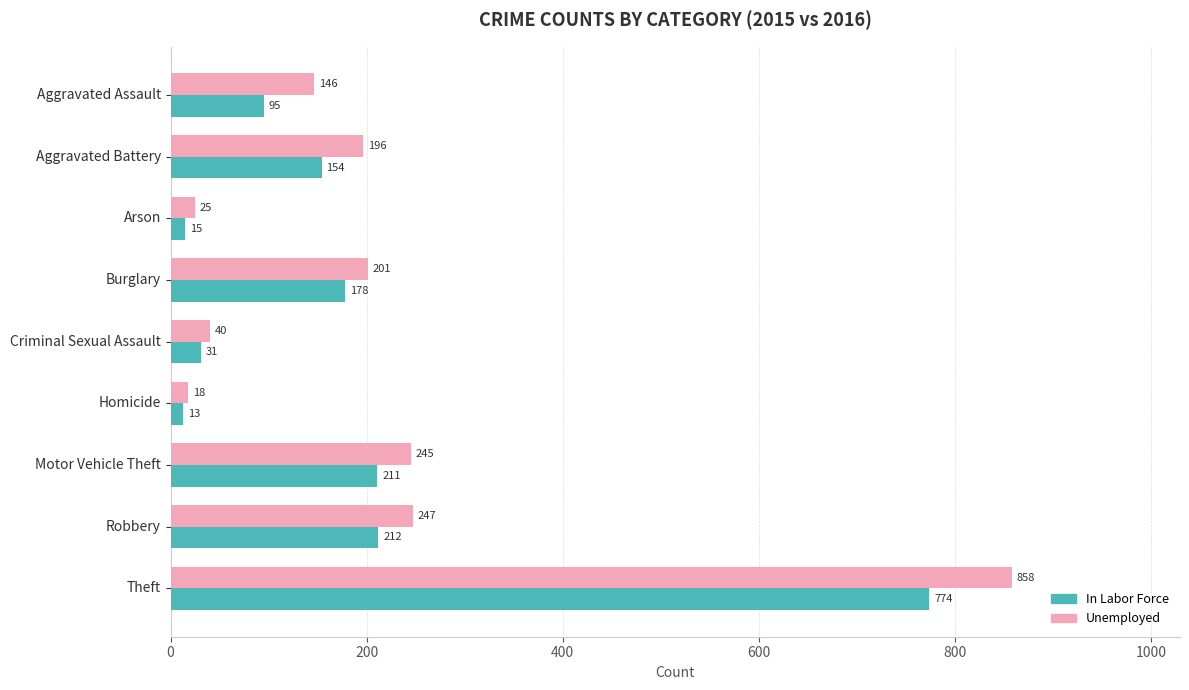

Is it true that In Labor Force equals 154 at Aggravated Battery?

True